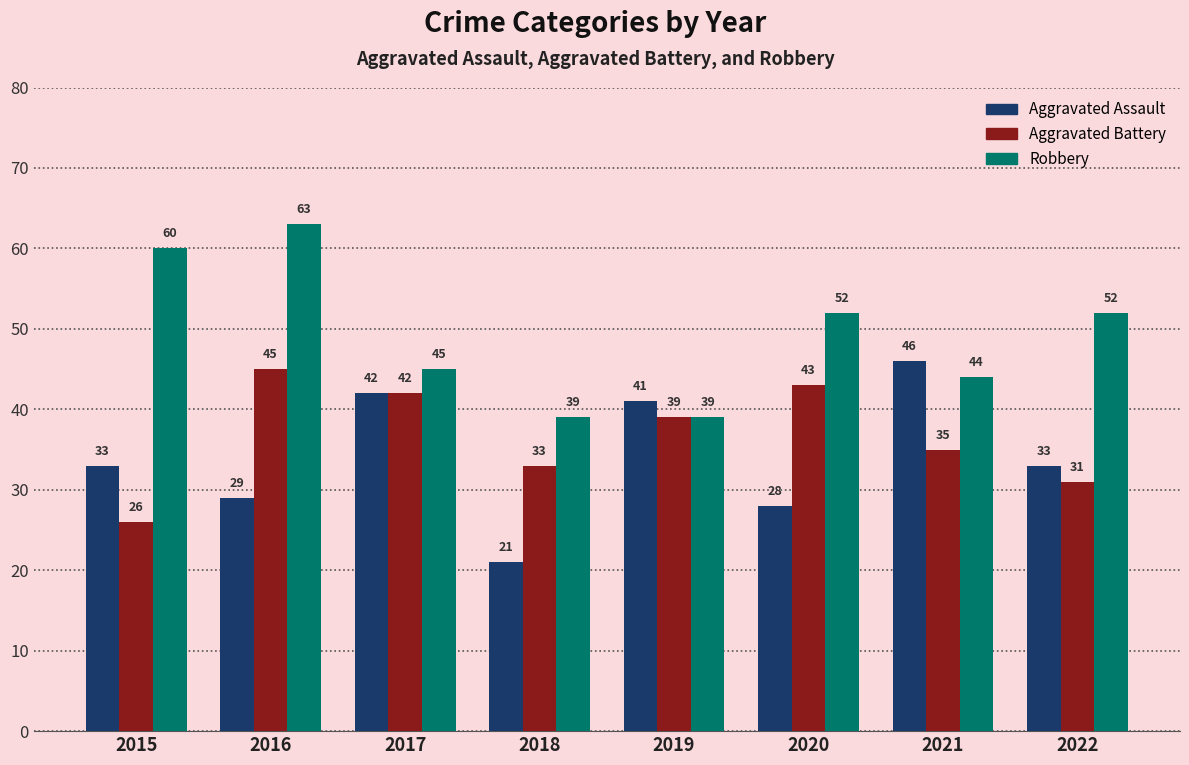

What is the difference between the highest and lowest values at 2018?

18